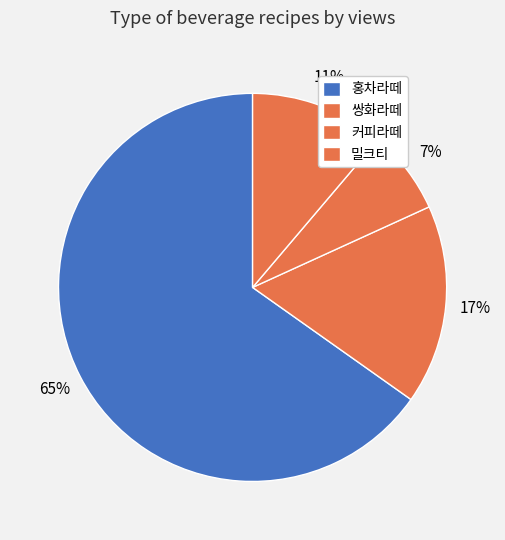

The 쌍화라떼 slice represents 7% of the pie. True or false?

False